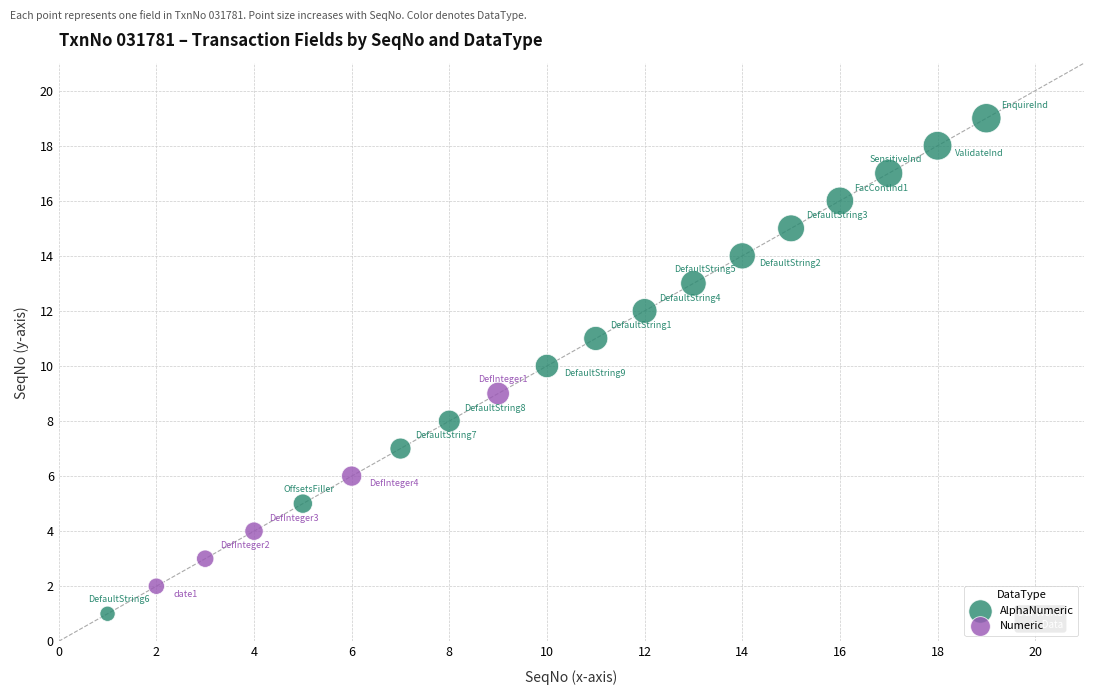

Which series contains the lowest Y value?

AlphaNumeric